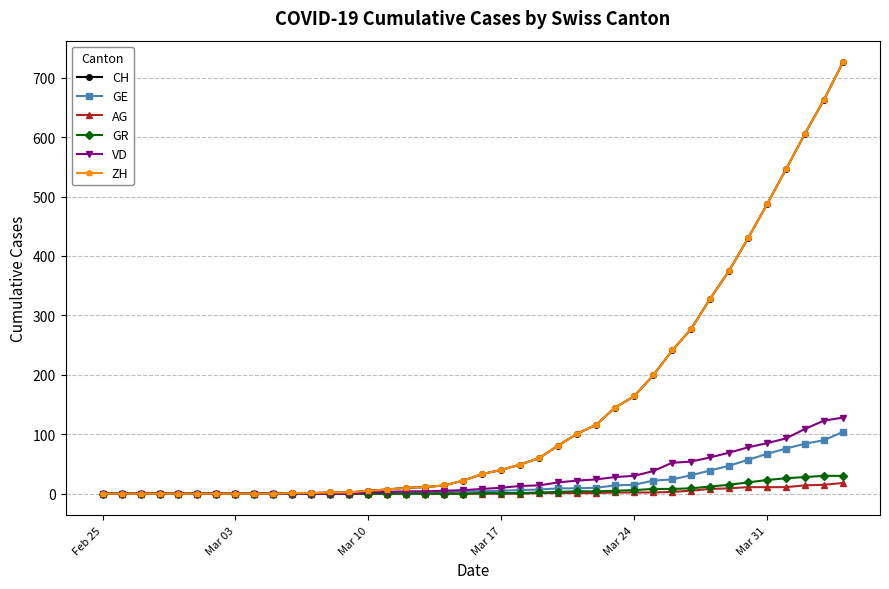

What is the sum of all GR values?

235